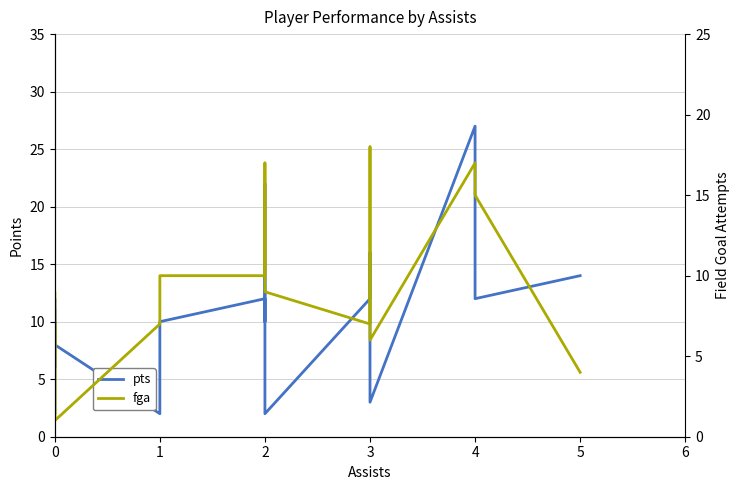

At which category does fga reach its first local valley?

3